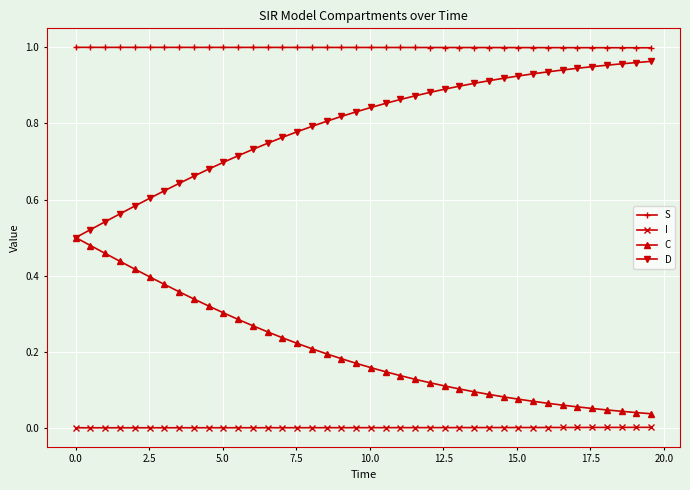

Which series has the largest total across all categories?

S